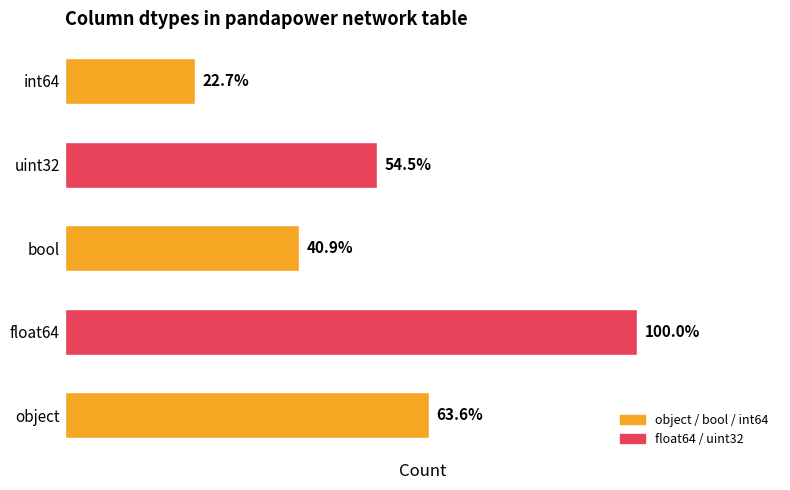

Does the chart contain any negative values?

No